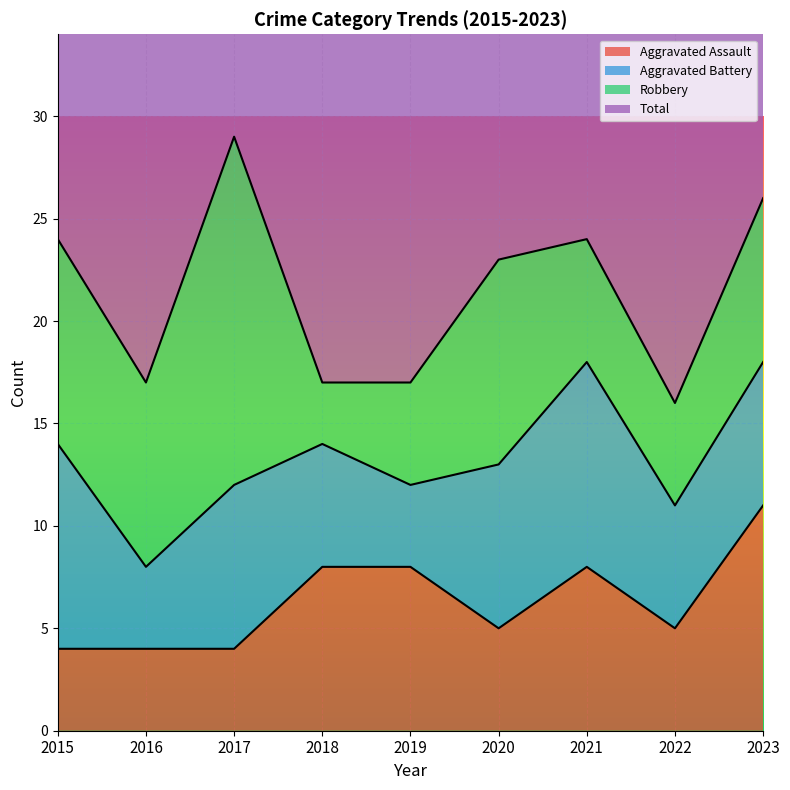

Which series has the widest spread of values?

Total